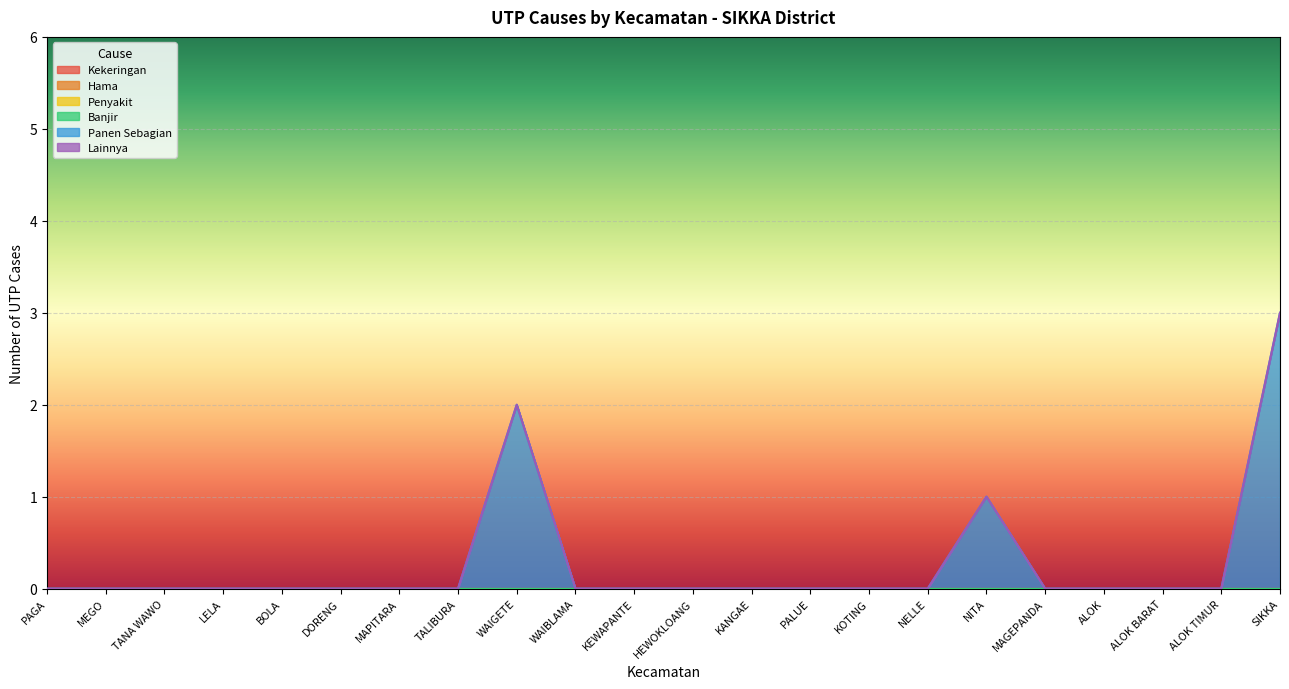

Which series has the largest range (max minus min)?

n_utp_penyebab_panen_sebagian